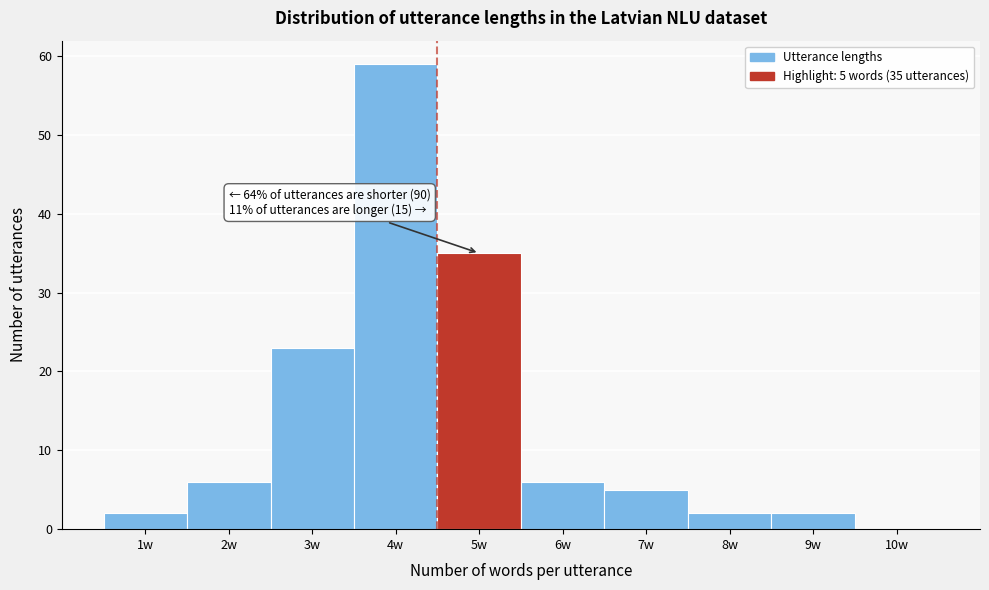

Reading left to right, transcribe all the data shown in this chart.

1w=2	2w=6	3w=23	4w=59	5w=35	6w=6	7w=5	8w=2	9w=2	10w=0